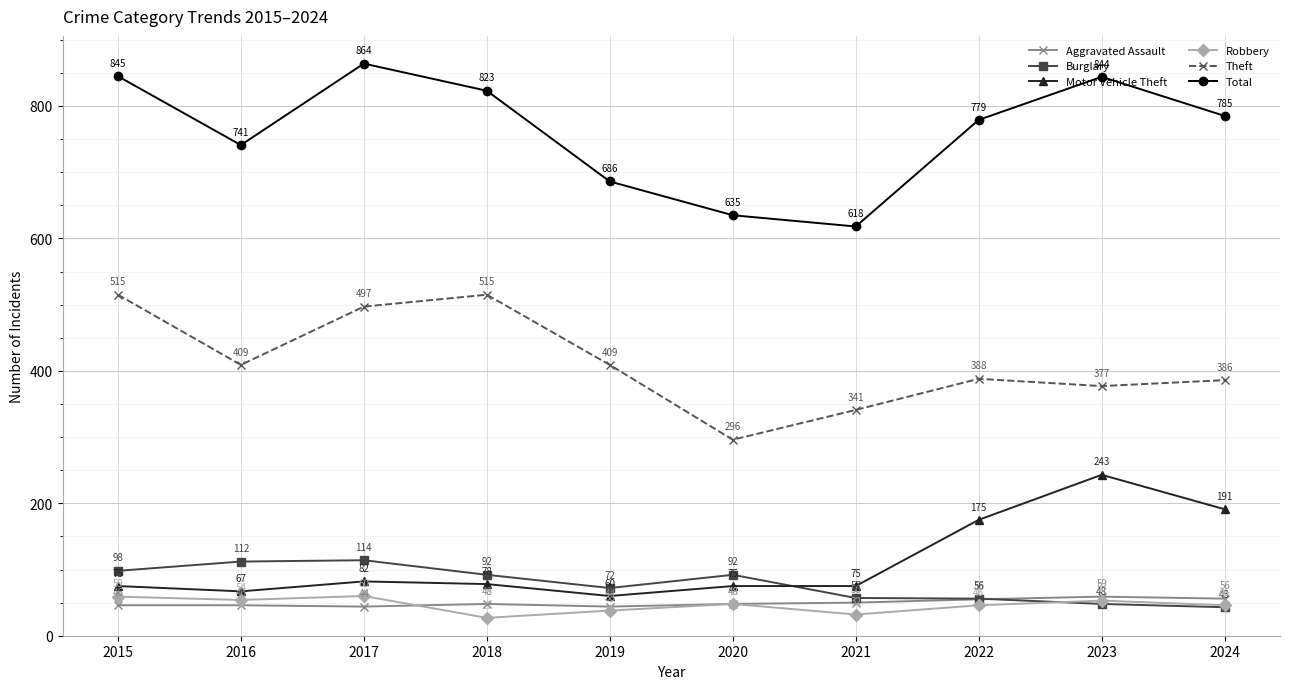

Rank the series at 2019 from highest to lowest value.

Total, Theft, Burglary, Motor Vehicle Theft, Aggravated Assault, Robbery